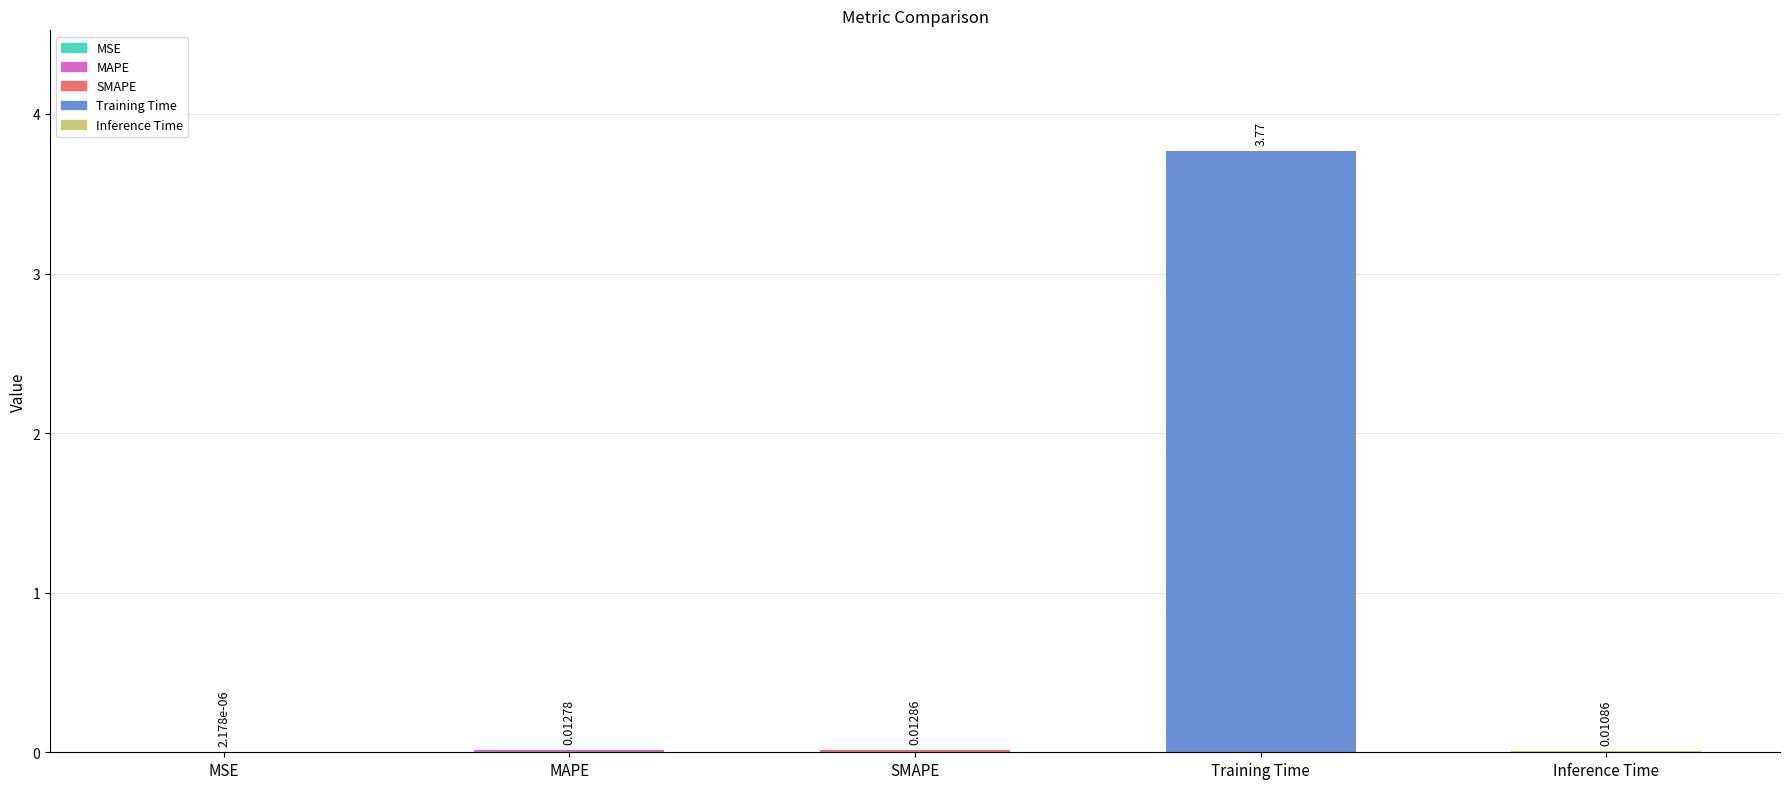

Which label corresponds to the largest value in the chart?

Training Time